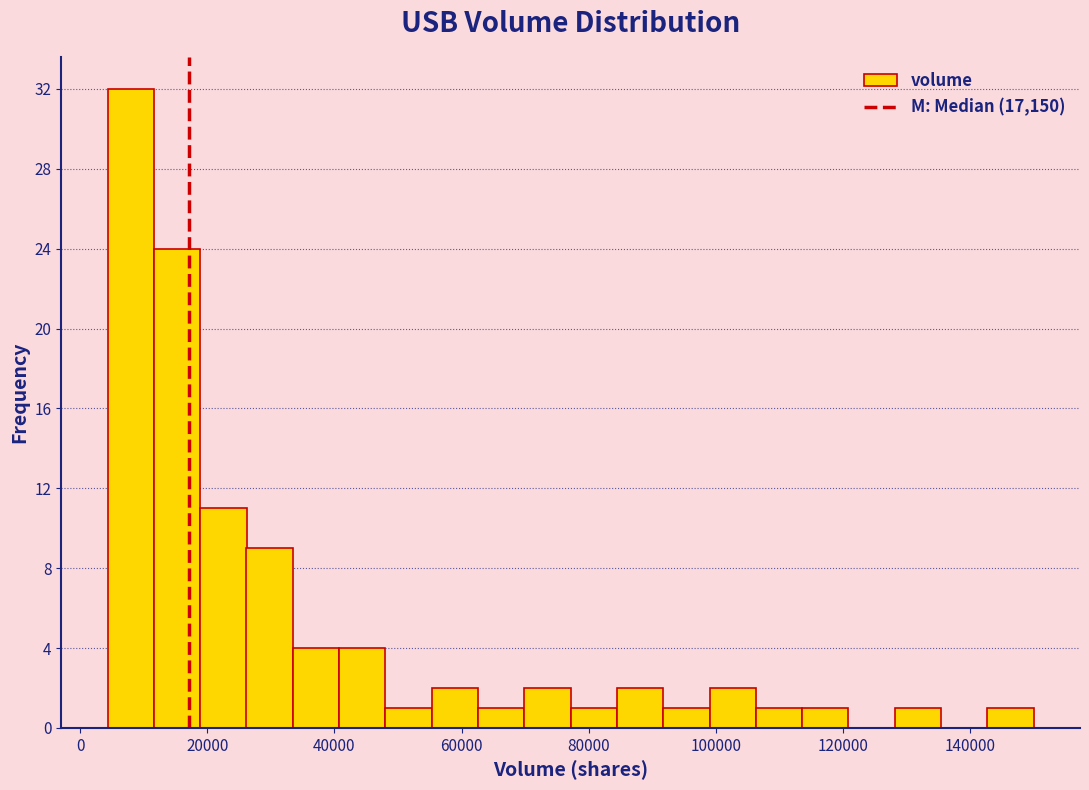

Around what value on the x-axis is the tallest bar? Give the approximate position of its centre, as read against the axis.

8000